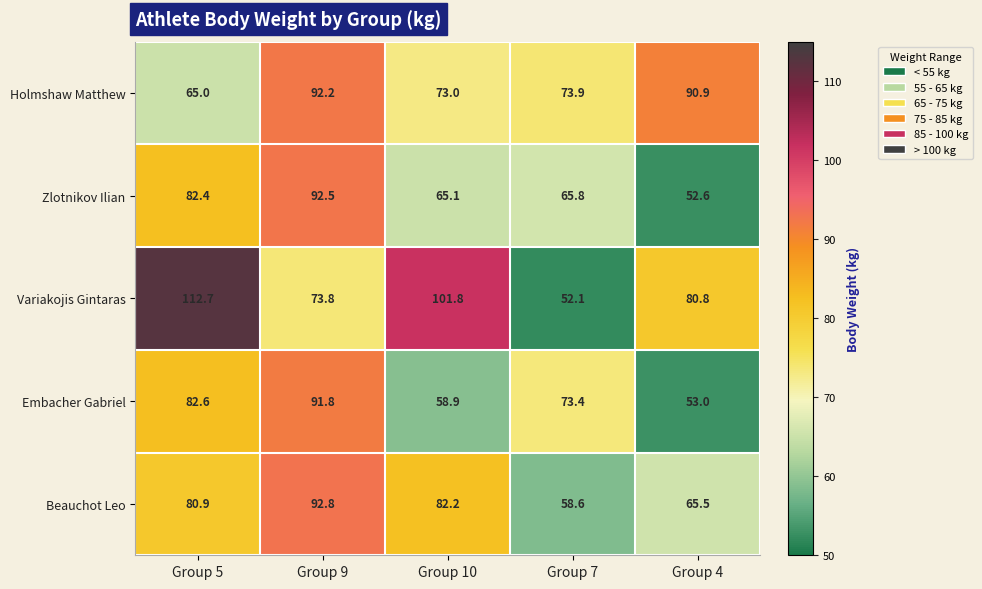

At Group 10, list the series in order from smallest to largest.

Embacher Gabriel, Zlotnikov Ilian, Holmshaw Matthew, Beauchot Leo, Variakojis Gintaras